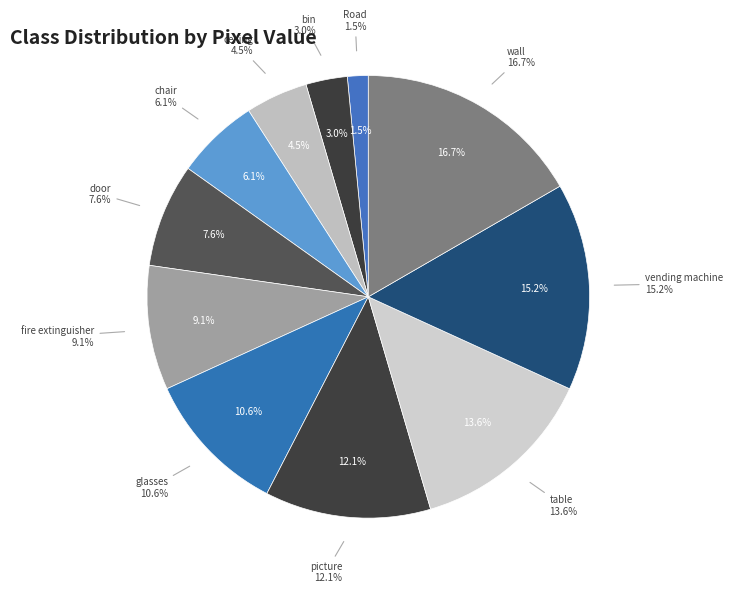

The table slice represents 14% of the pie. True or false?

True